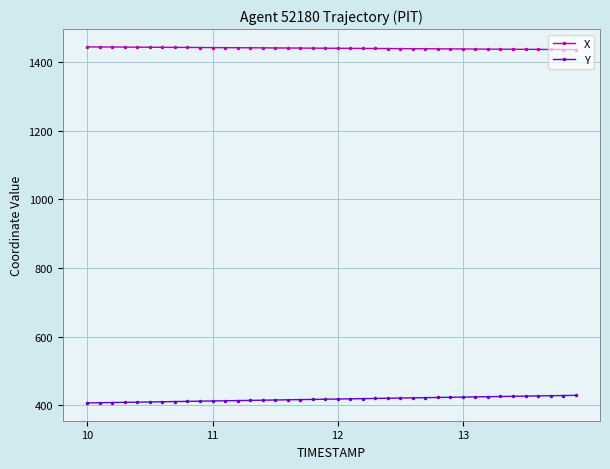

Rank the series by their maximum value, from highest to lowest.

X, Y